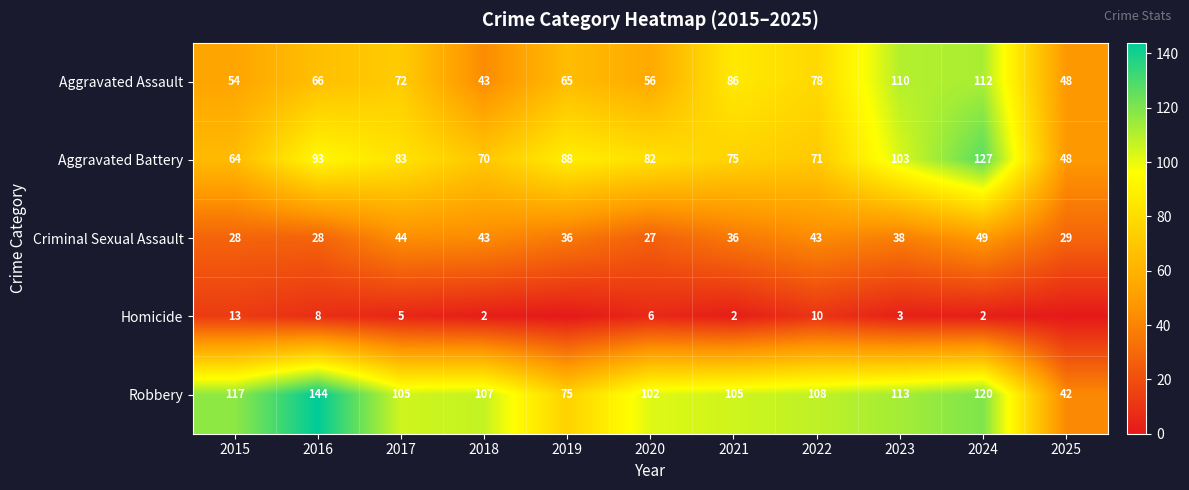

At 2016, list the series in order from largest to smallest.

Robbery, Aggravated Battery, Aggravated Assault, Criminal Sexual Assault, Homicide